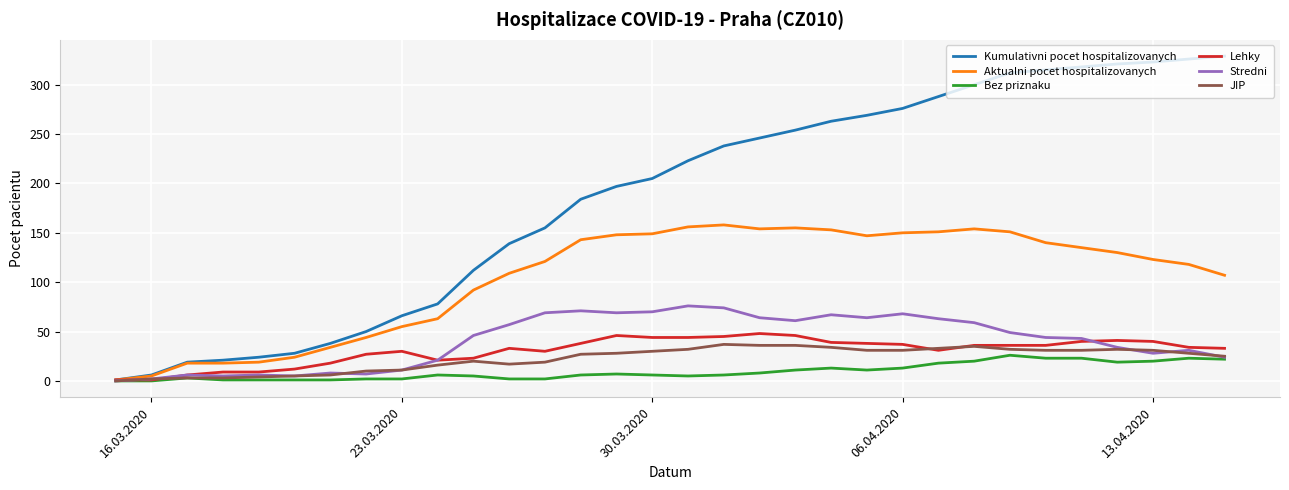

Which series has the largest total across all categories?

Kumulativni pocet hospitalizovanych